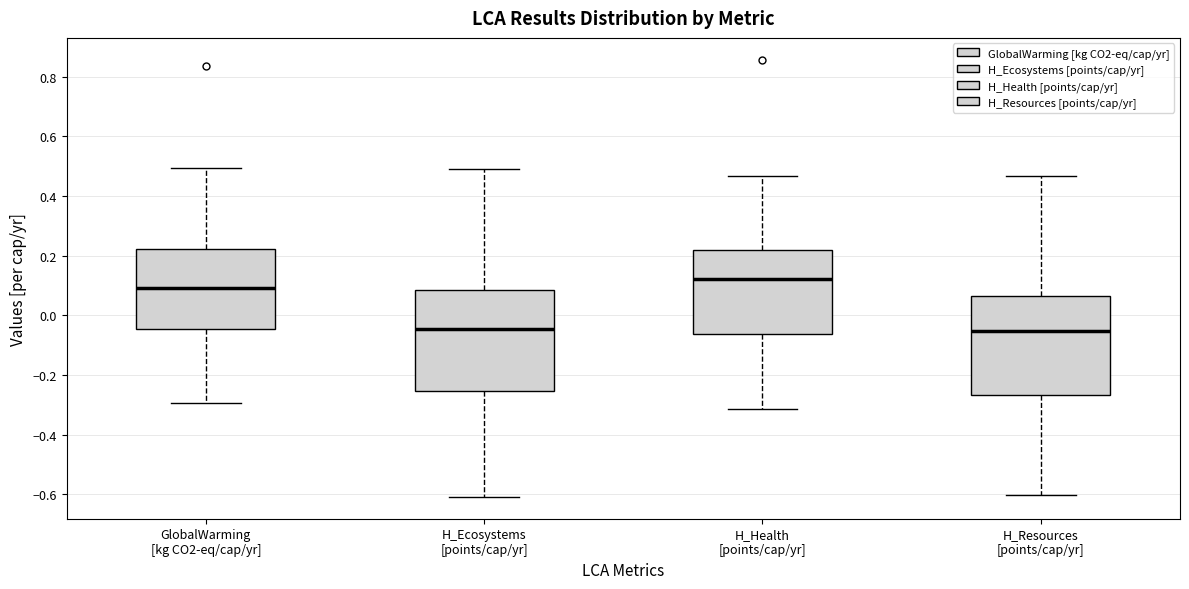

Reading left to right, read every box against the y-axis: the position of its median line, the range the box covers, and the ends of its whiskers. The values are not printed on the chart, so give them approximately, as read against the axis.

GlobalWarming [kg CO2-eq/cap/yr]: median 0.10, box -0.04 to 0.22, whiskers -0.30 to 0.50
H_Ecosystems [points/cap/yr]: median -0.04, box -0.26 to 0.08, whiskers -0.60 to 0.50
H_Health [points/cap/yr]: median 0.12, box -0.06 to 0.22, whiskers -0.32 to 0.46
H_Resources [points/cap/yr]: median -0.06, box -0.26 to 0.06, whiskers -0.60 to 0.46